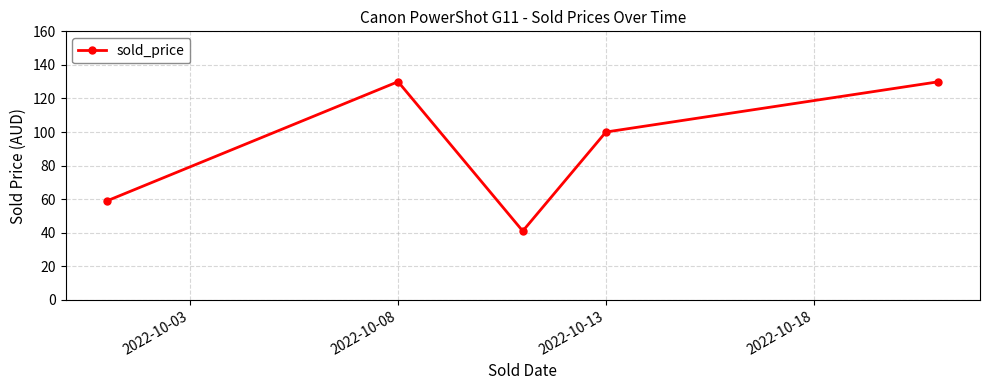

How many points are higher than both their immediate neighbors (excluding endpoints)?

1